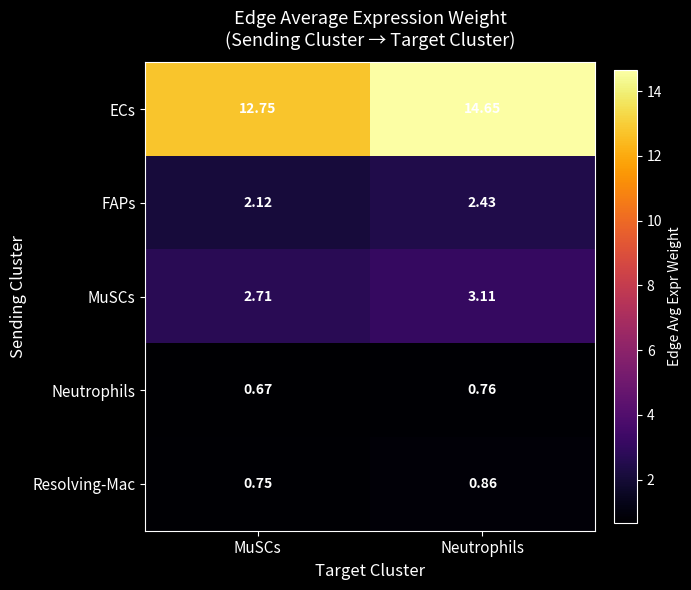

Count the number of data series in this chart.

5